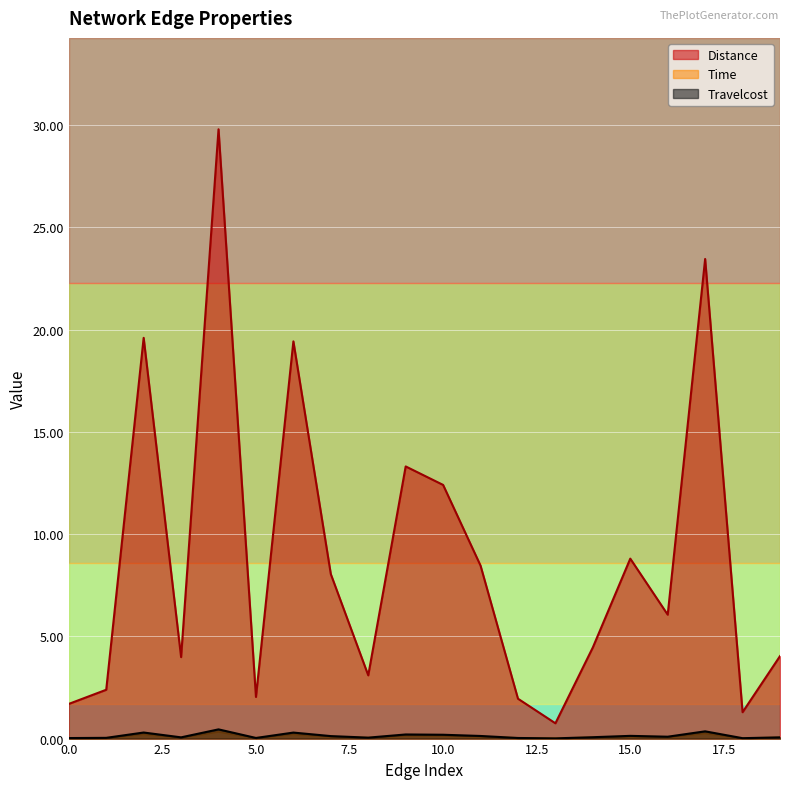

Rank the categories by Time value from highest to lowest.

4, 17, 2, 6, 9, 10, 15, 11, 7, 16, 14, 19, 3, 8, 1, 5, 12, 0, 18, 13